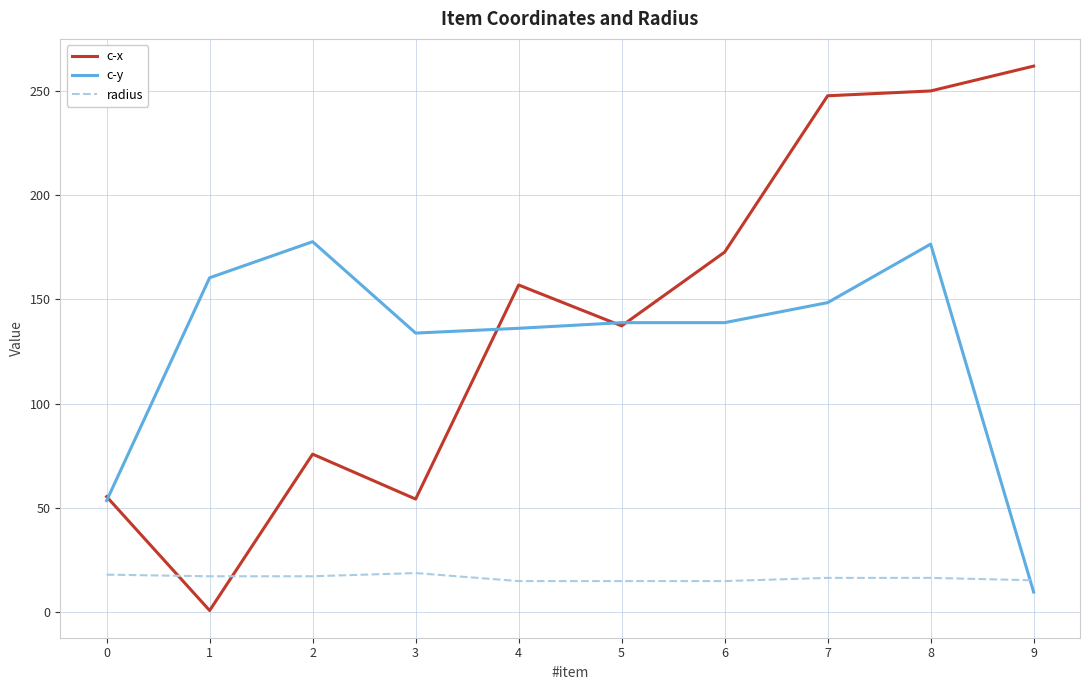

What is the minimum value for radius?

14.9